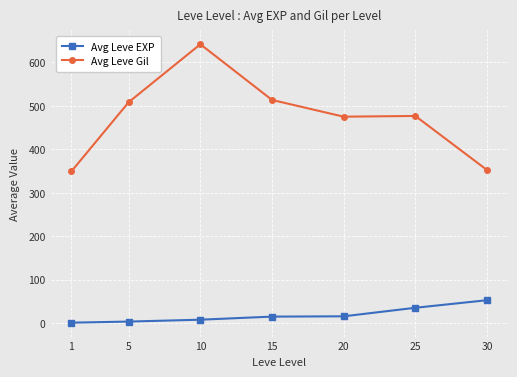

True or false: Avg Leve EXP and Avg Leve Gil cross at least once.

False